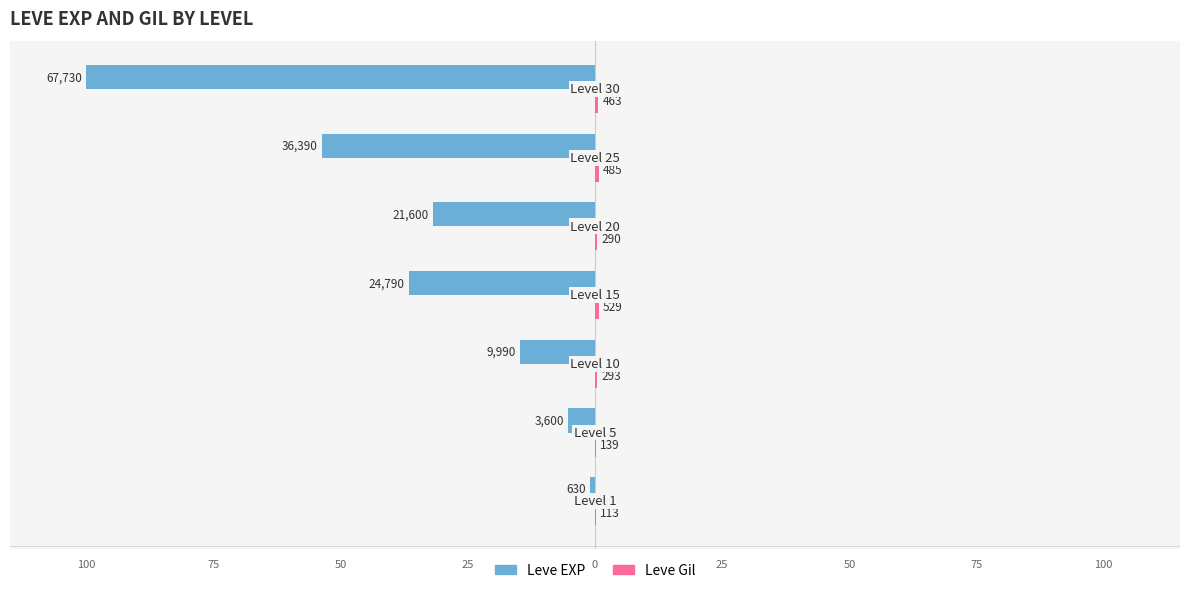

Count the number of data series in this chart.

2